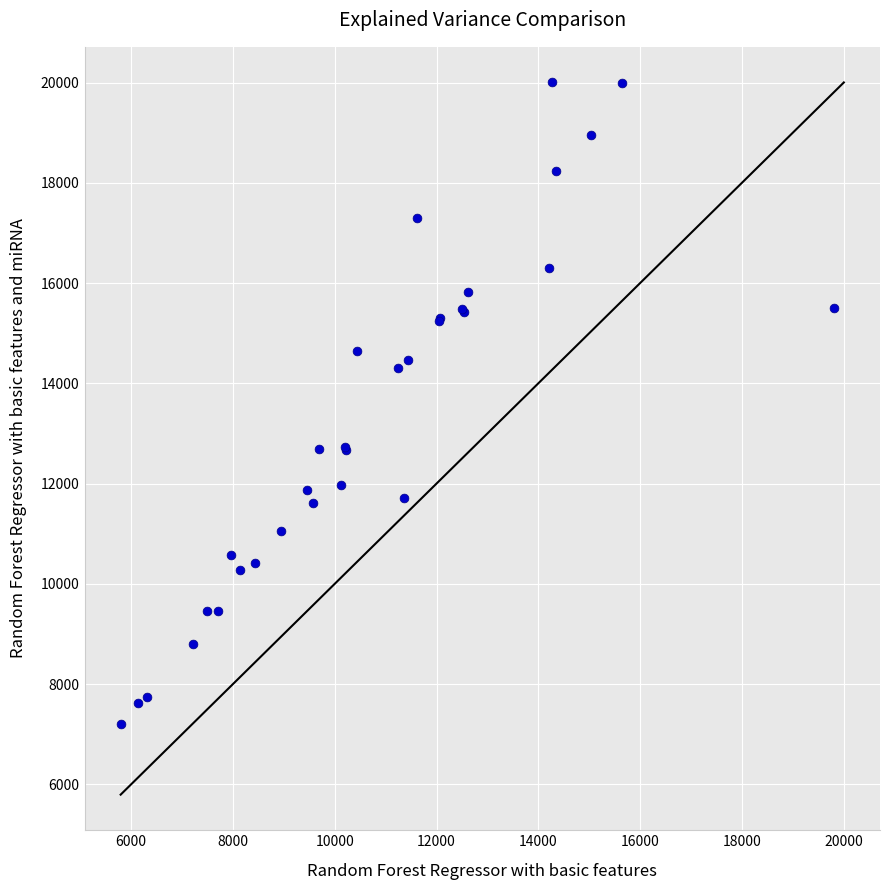

What Y value in the scatter plot is closest to 13600?

14303